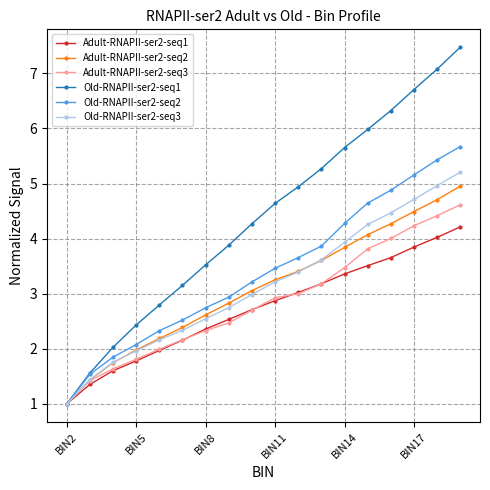

What is the greatest value displayed?

7.5